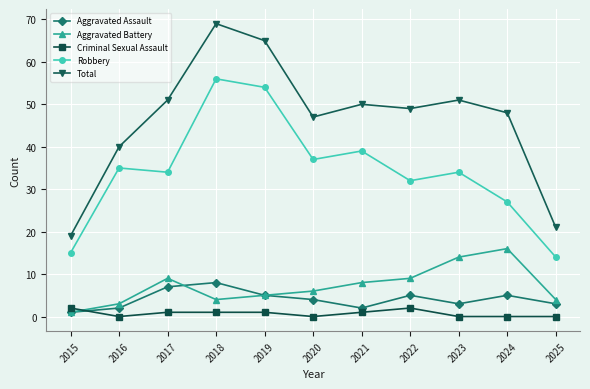

True or false: Aggravated Battery and Robbery cross at least once.

False